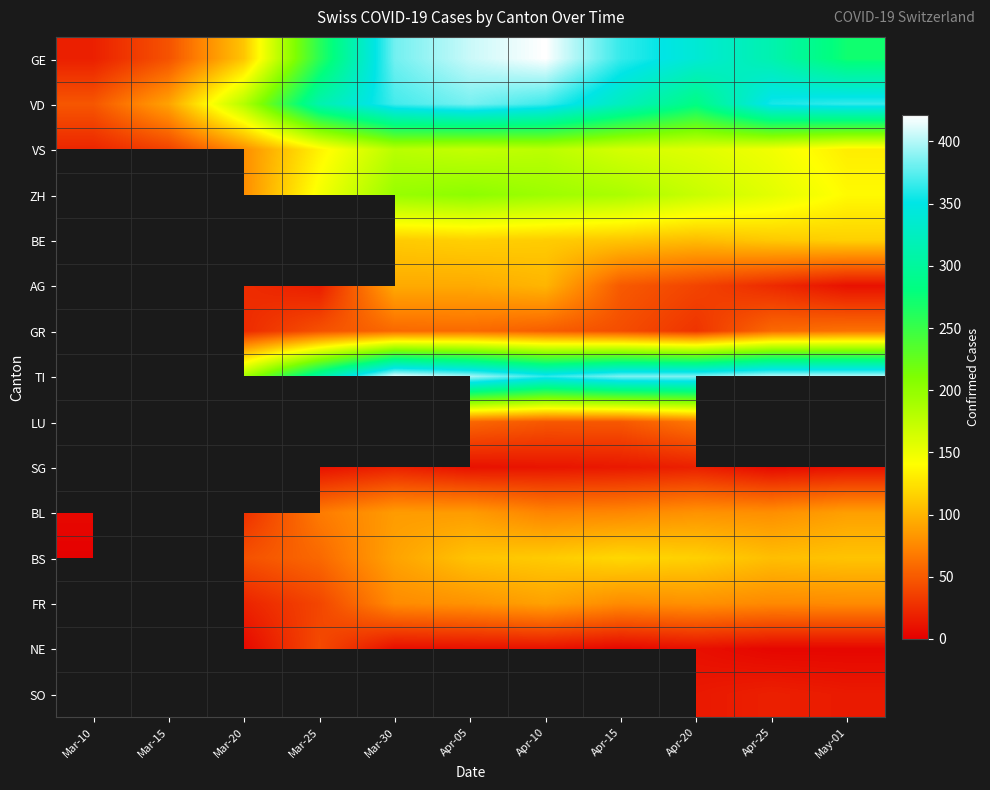

The value of TI at Apr-05 is 548.3. True or false?

False